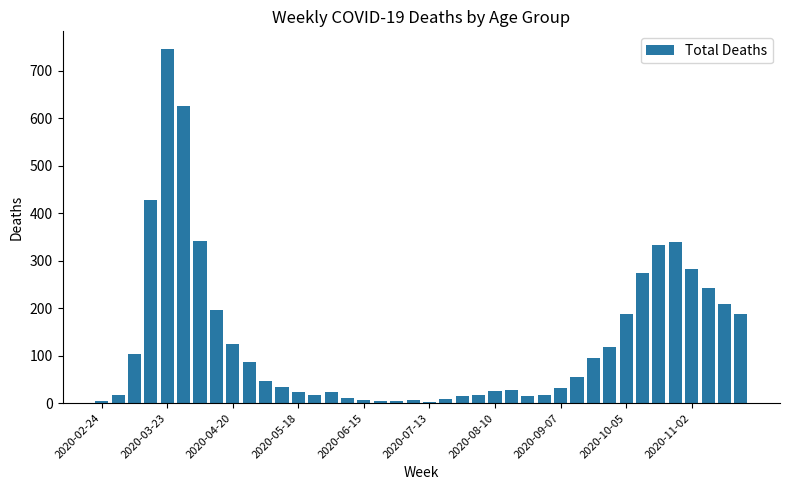

What is the difference between the second highest and second lowest values?

621